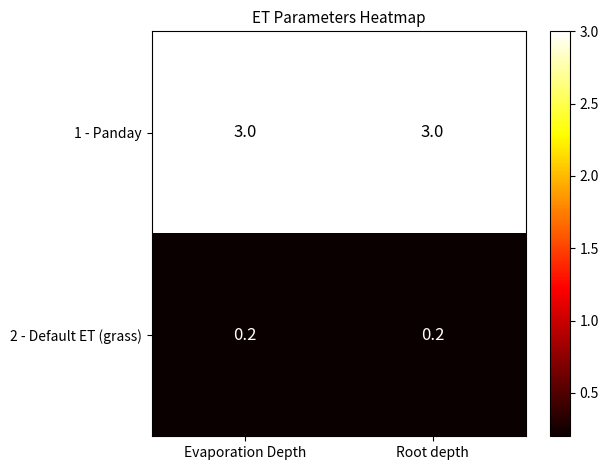

Which series has the largest total across all categories?

1 - Panday